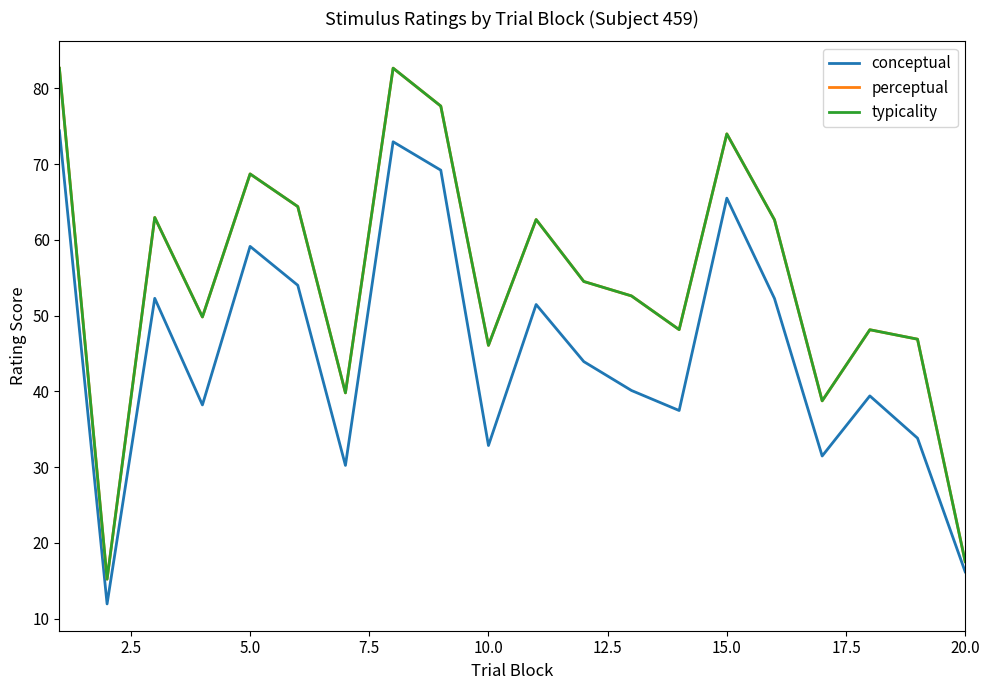

Does the chart have visible grid lines?

No